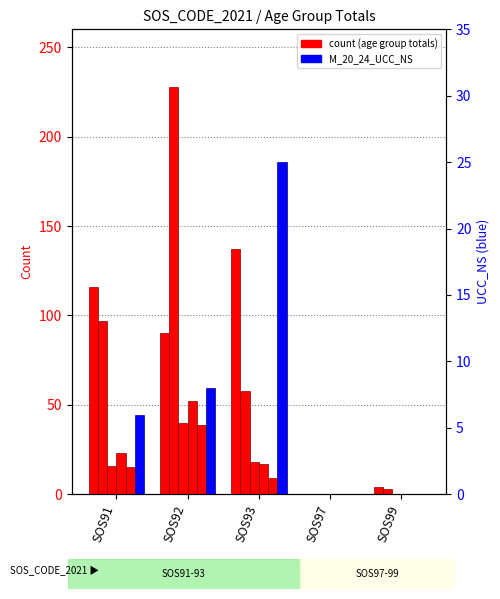

What is the maximum value for M_25_34_Total?

137